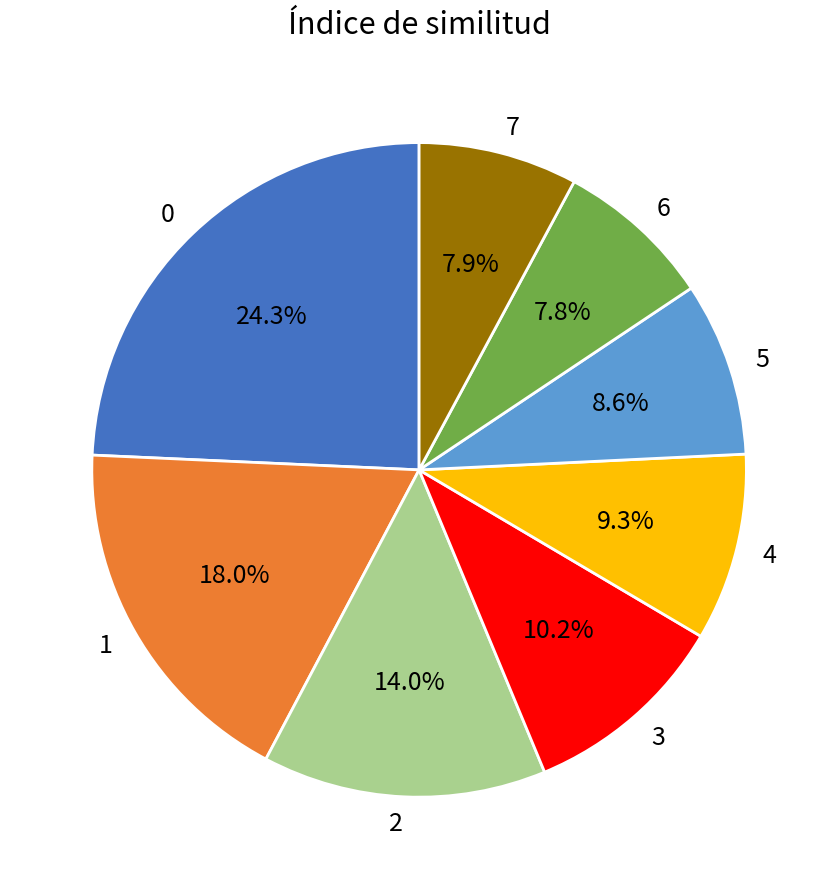

How many segments does this pie chart have?

8